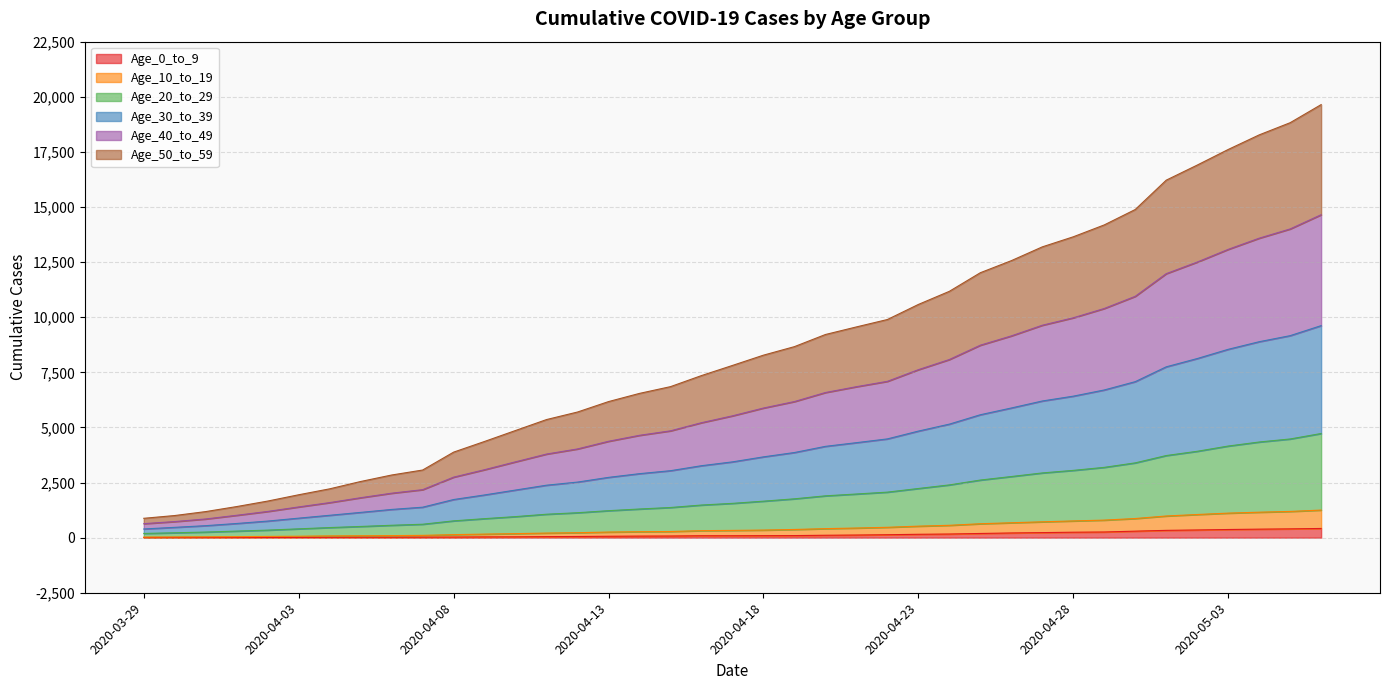

True or false: Age_40_to_49 and Age_10_to_19 intersect in this chart.

False